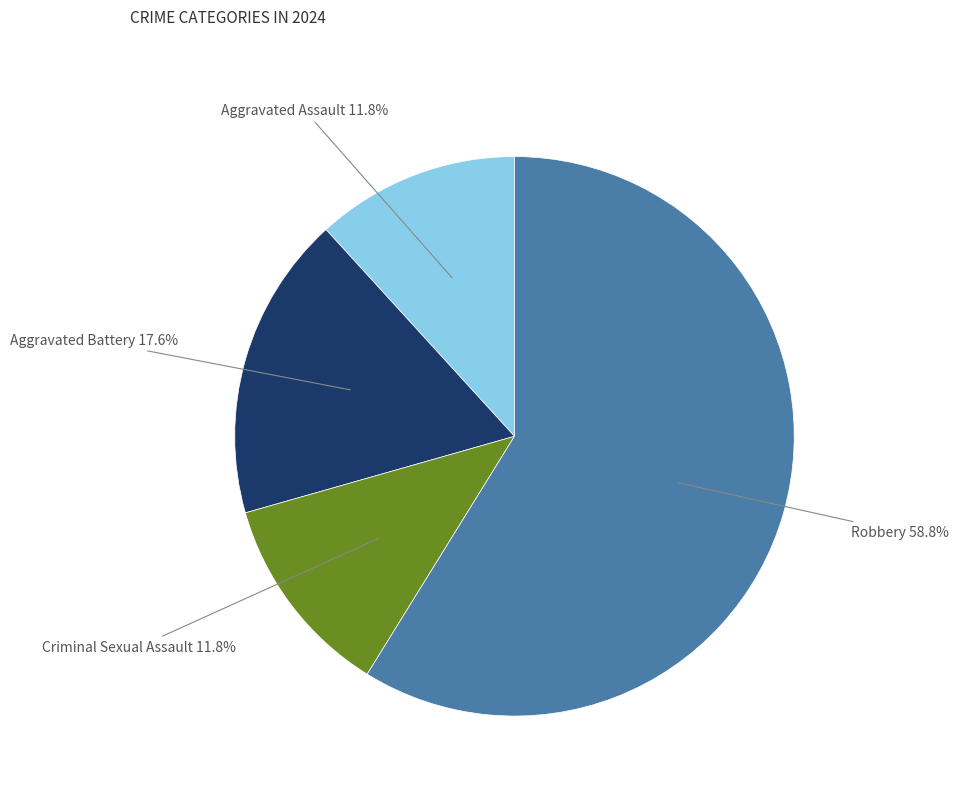

To the nearest percent, what percentage of the pie is Robbery?

59%